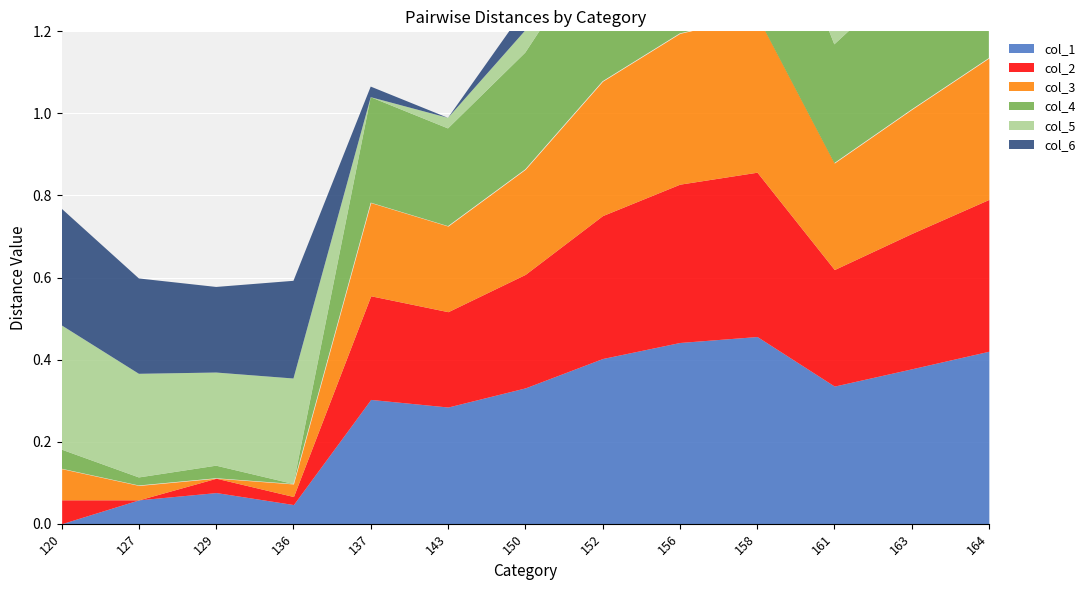

How many series are shown in this chart?

6